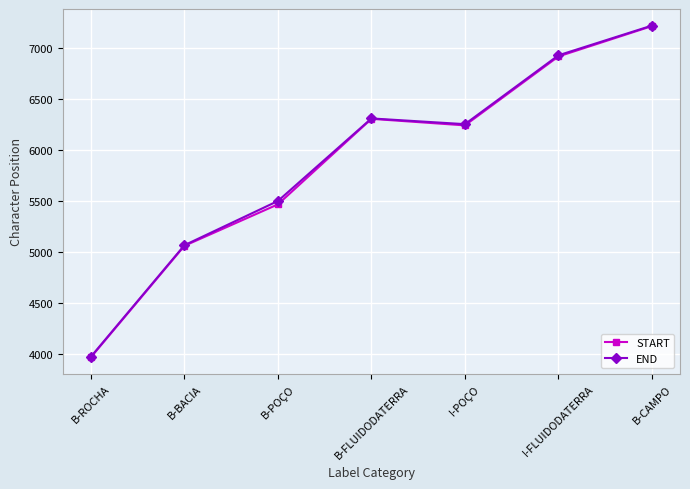

Where is the first local maximum for END?

B-FLUIDODATERRA